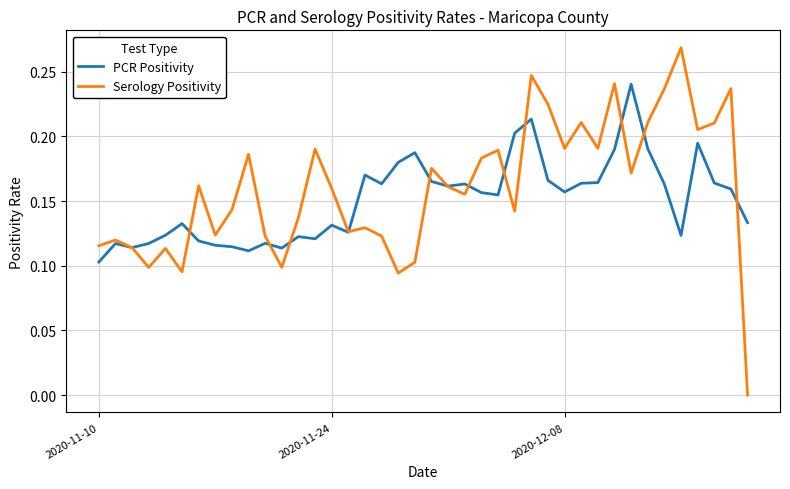

Which series has the widest spread of values?

Serology Positivity